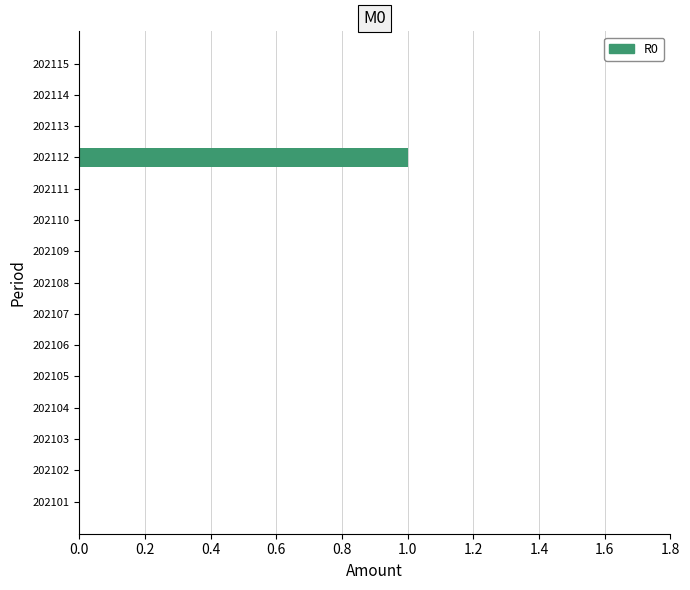

Are the bars horizontal?

Yes